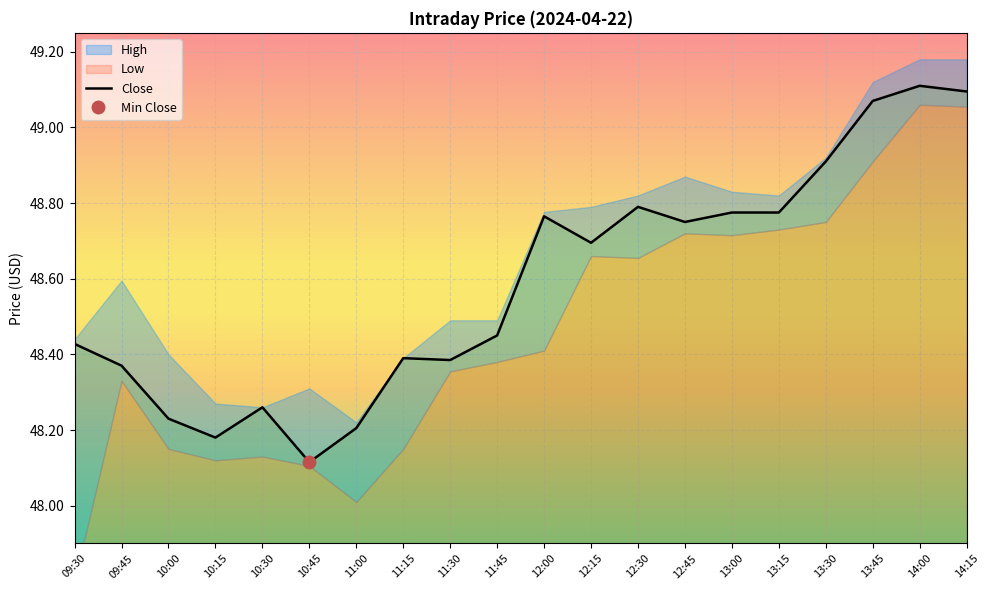

What value does the data have at 12:30?

48.8